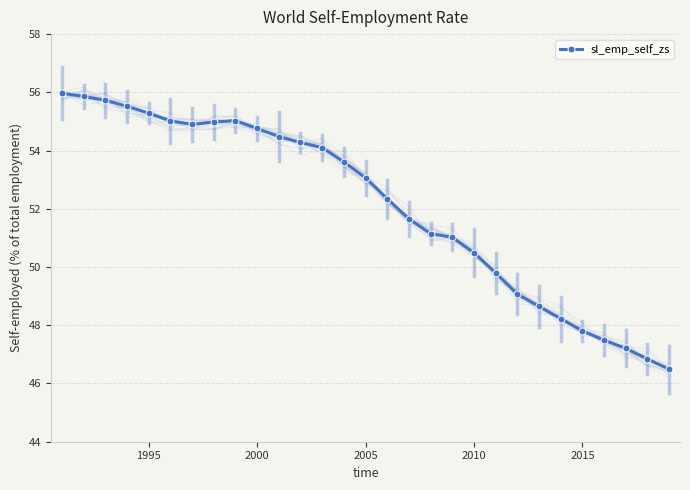

How many lines are shown in the chart?

1